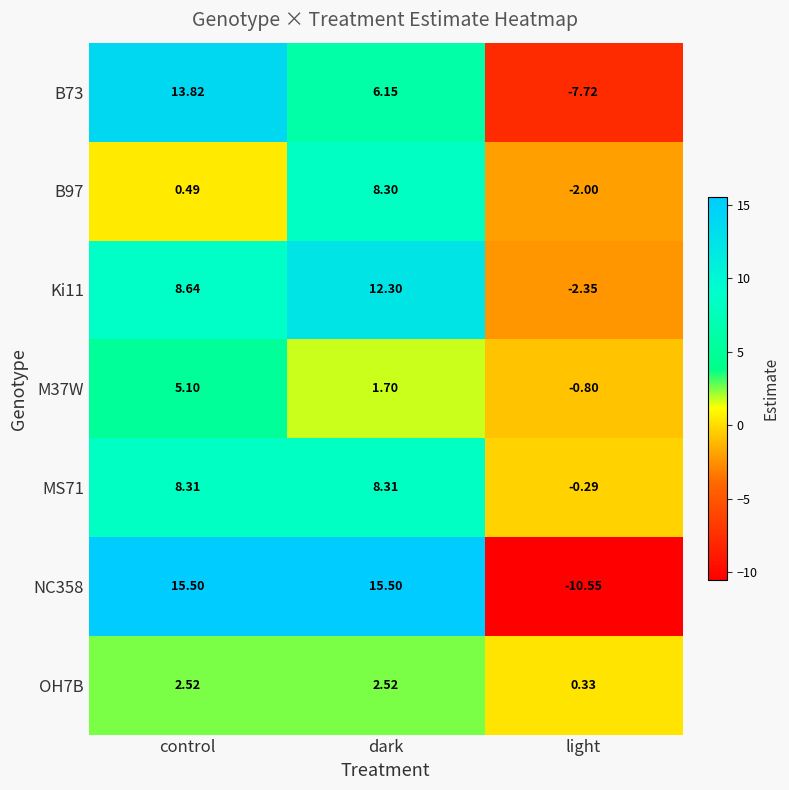

At which label does Ki11 reach its peak?

dark